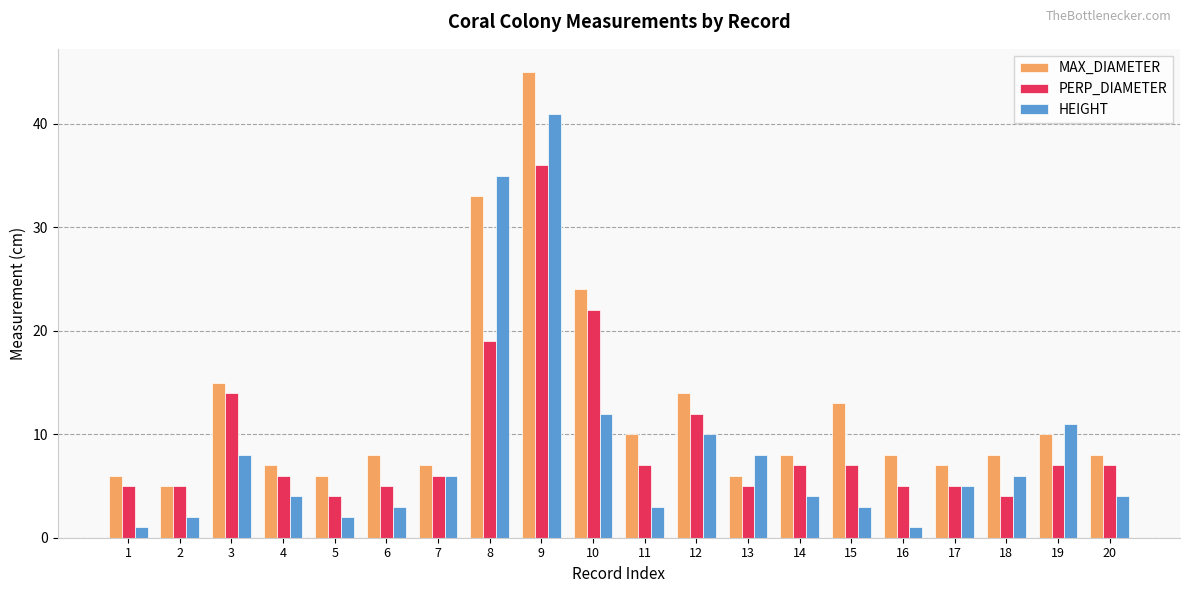

List the series in order of their peak value, lowest first.

PERP_DIAMETER, HEIGHT, MAX_DIAMETER